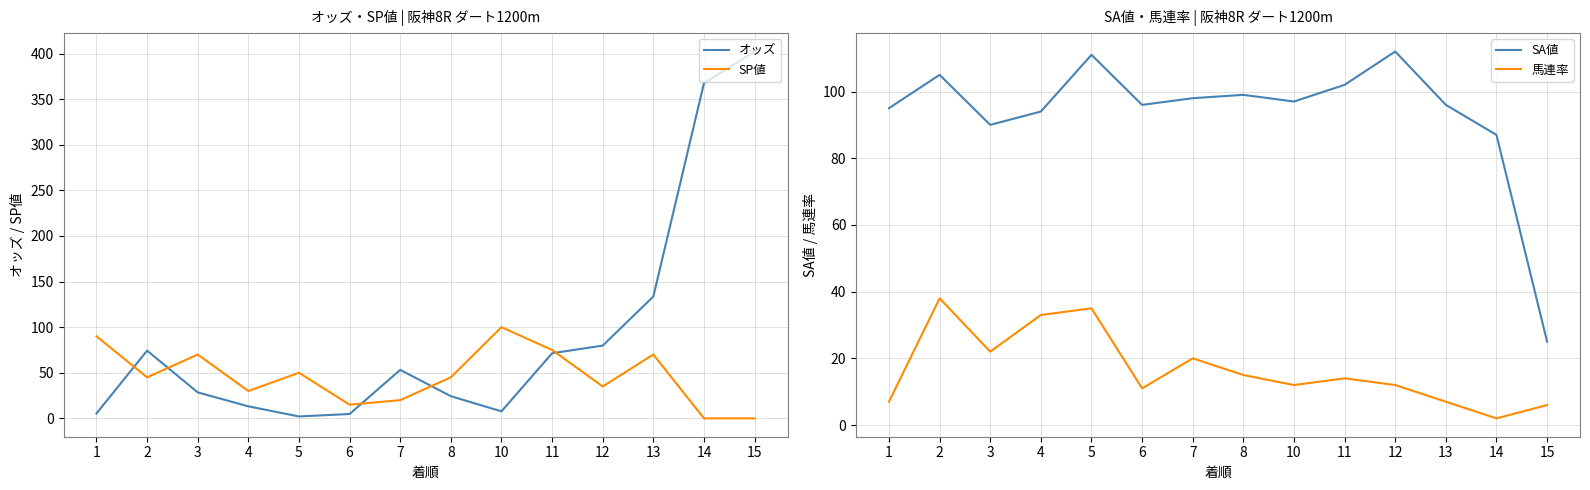

True or false: オッズ and SP値 intersect in this chart.

True